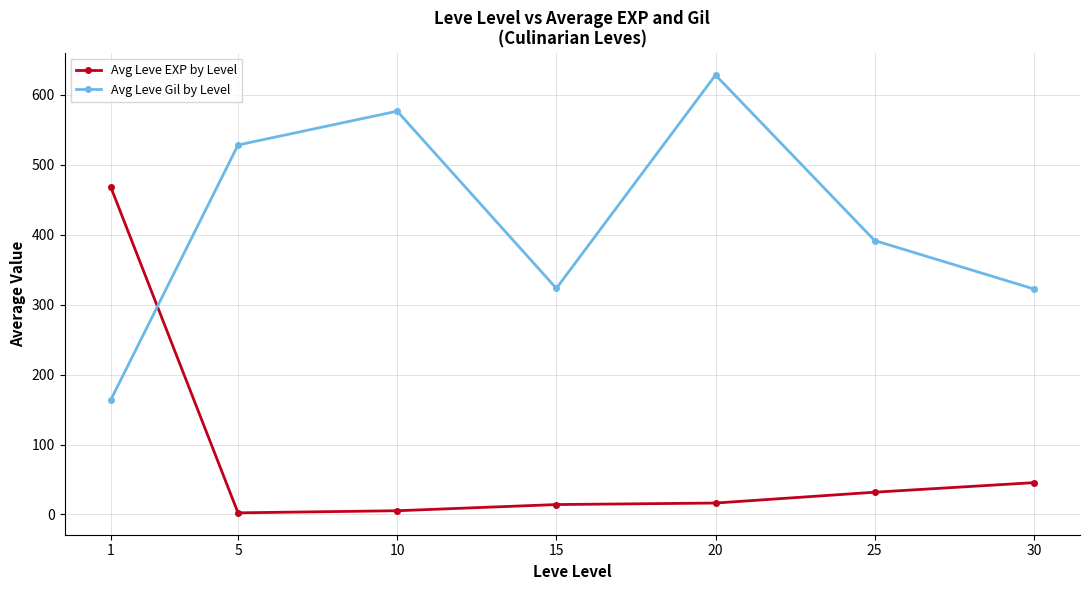

List the series in order of their overall mean, lowest first.

Avg Leve EXP by Level, Avg Leve Gil by Level